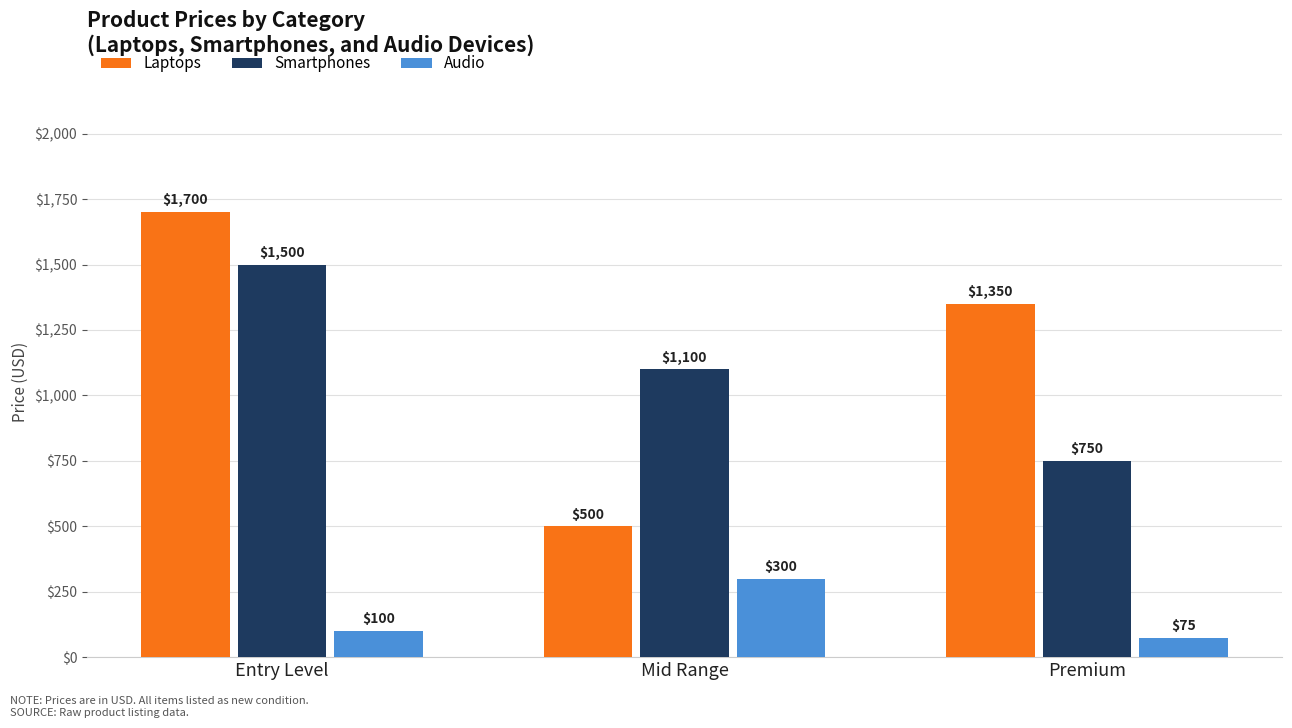

What is the sum of all Smartphones values?

3350